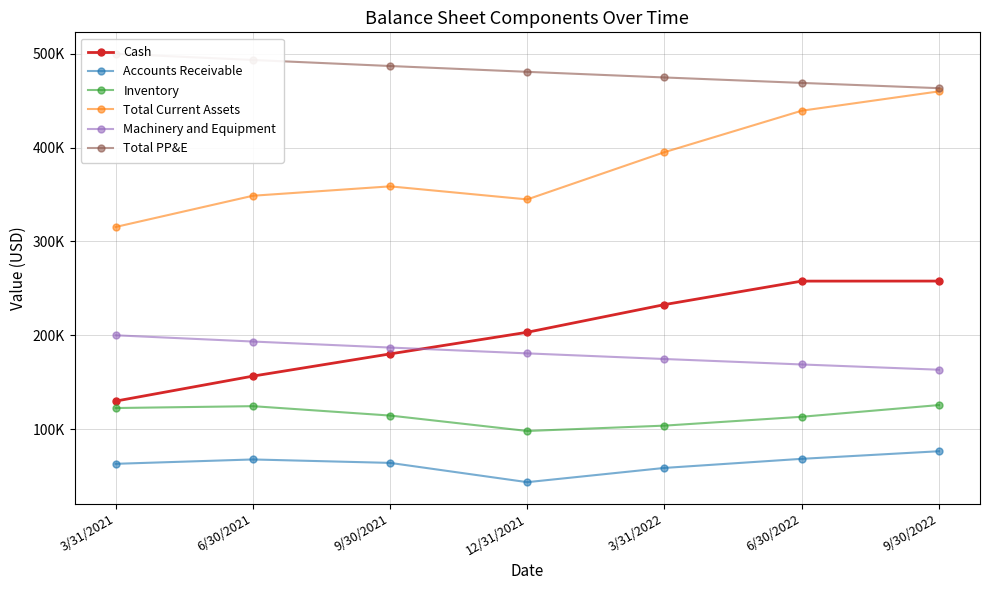

What is the total value across all series at 9/30/2021?

1391282